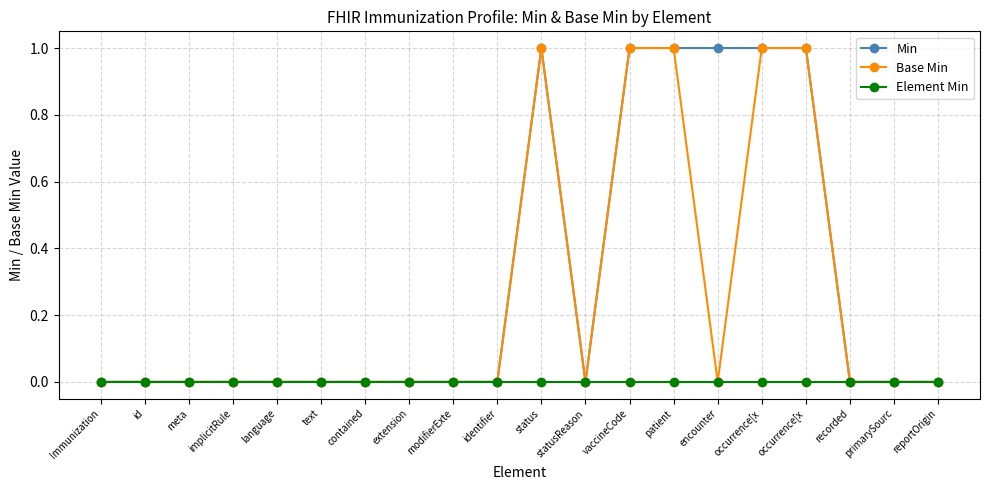

The Min series shows 2 at vaccineCode. True or false?

False